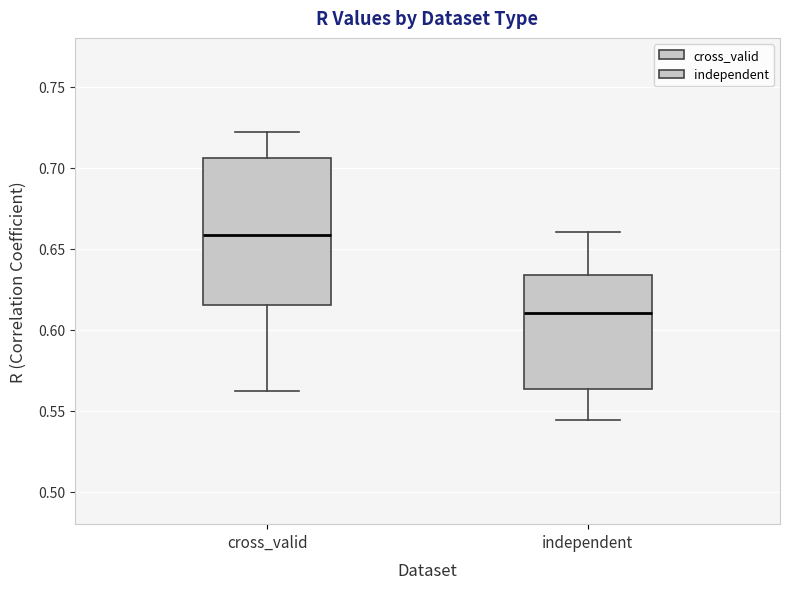

Reading left to right, transcribe this box plot: for each box, give where its median line is, the range the box spans, and where its two whiskers end, as read against the y-axis. The values are not printed on the chart, so give them approximately, as read against the axis.

cross_valid: median 0.660, box 0.615 to 0.705, whiskers 0.560 to 0.720
independent: median 0.610, box 0.565 to 0.635, whiskers 0.545 to 0.660